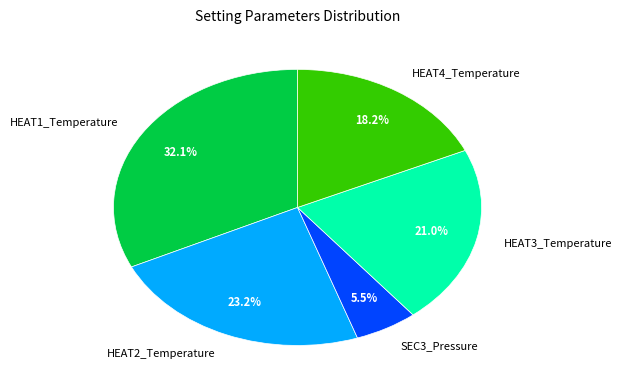

Is it true that HEAT4_Temperature is 32% of the pie?

False